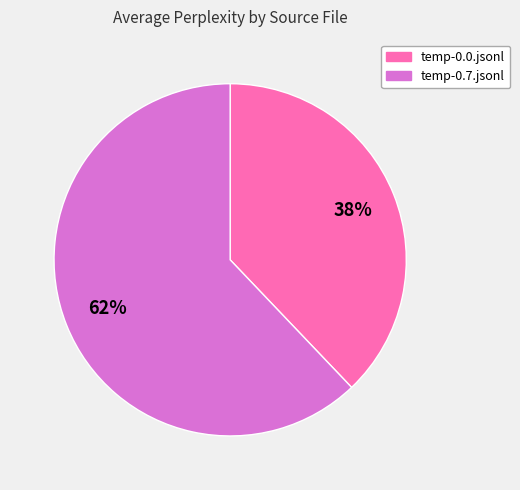

Which category accounts for the majority?

temp-0.7.jsonl